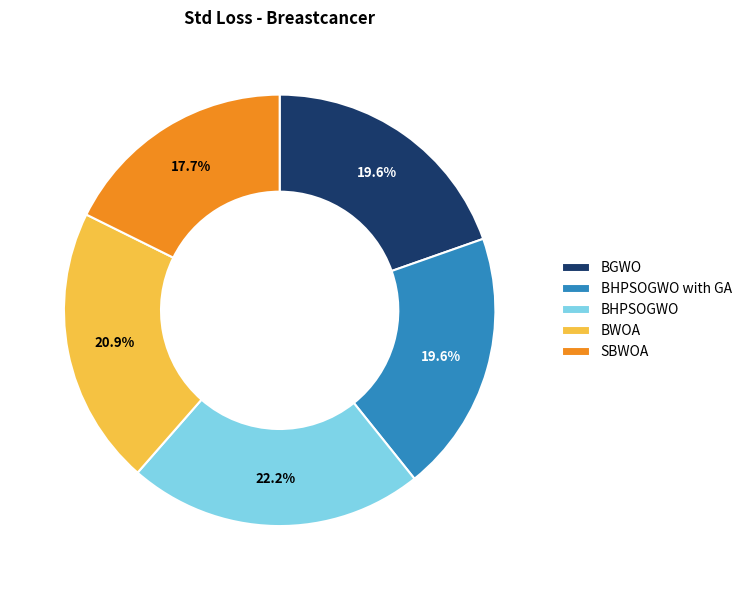

Combined, what portion of the pie is BHPSOGWO and BWOA?

43.1%